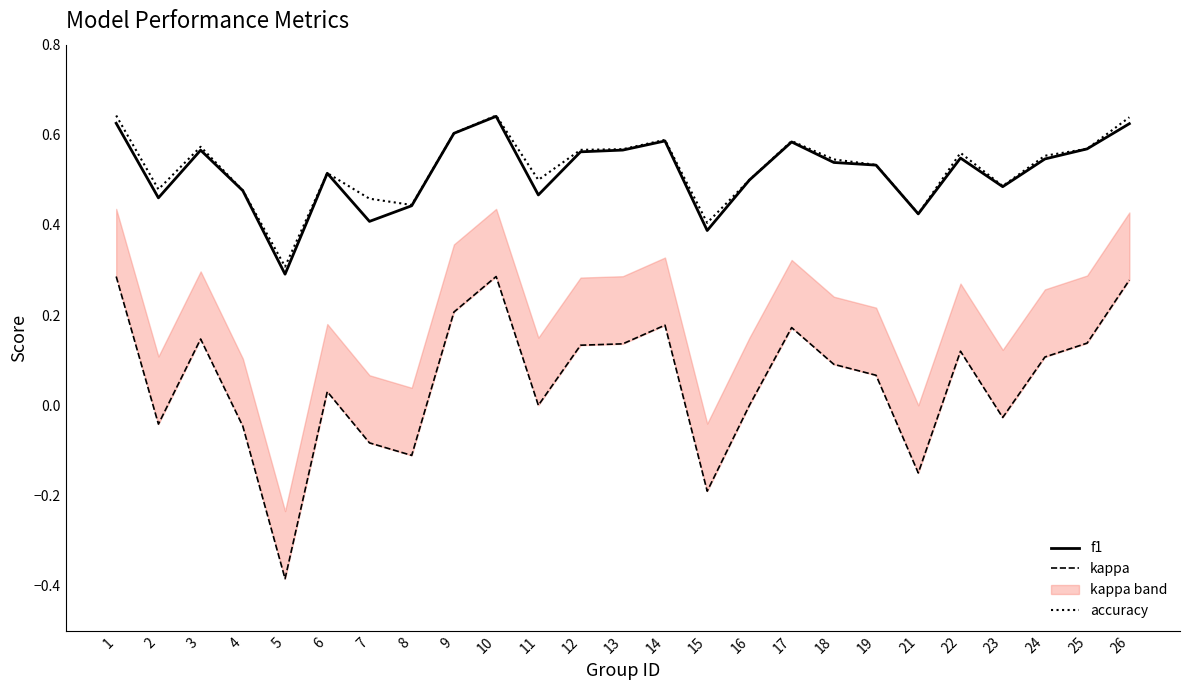

What is the value of the f1 point at the 8th from the left?

0.4